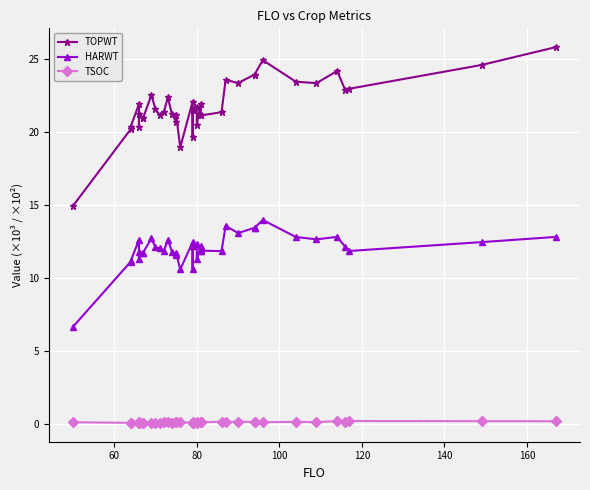

What is the value of the TOPWT point at the 40th from the left?

25.8